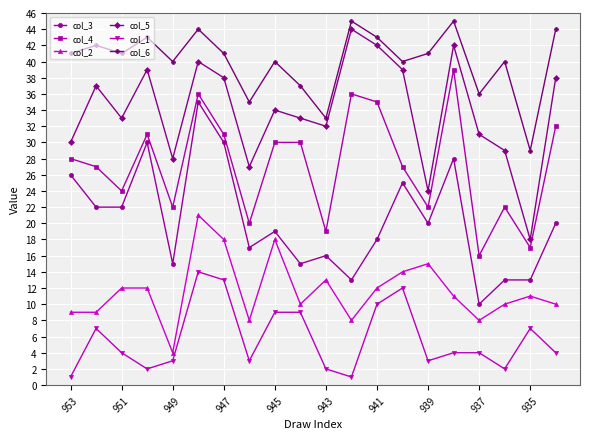

Count the number of categories in the chart.

20